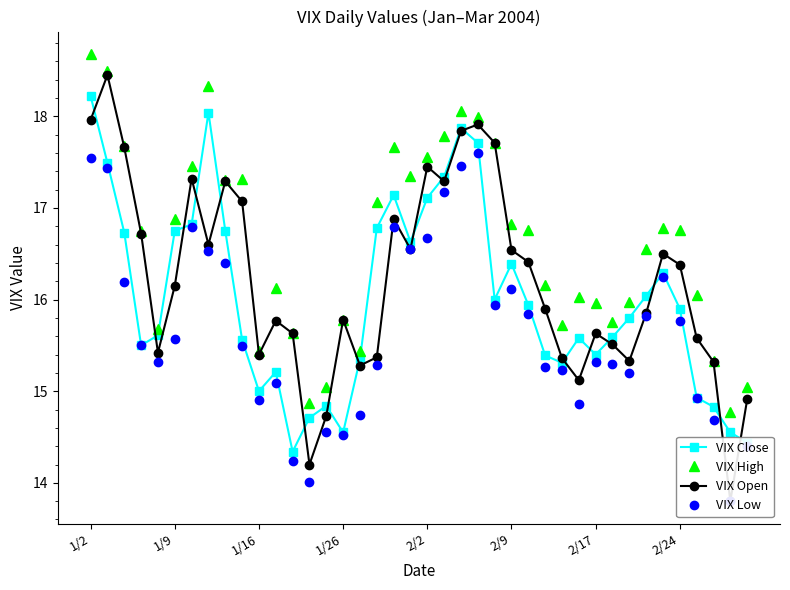

Which series has the largest total across all categories?

VIX High